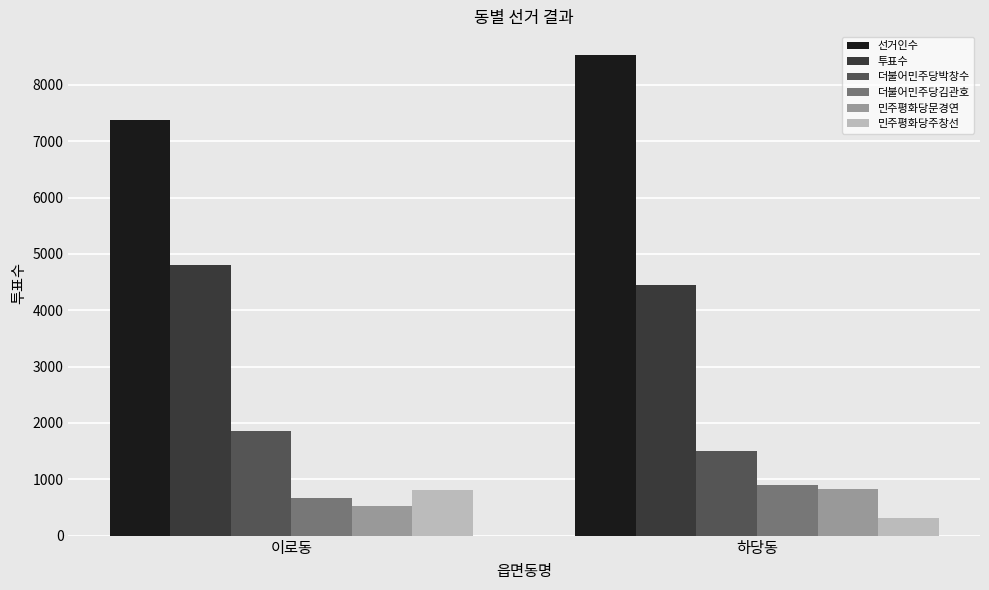

What is the lowest value of the 투표수 series?

4444